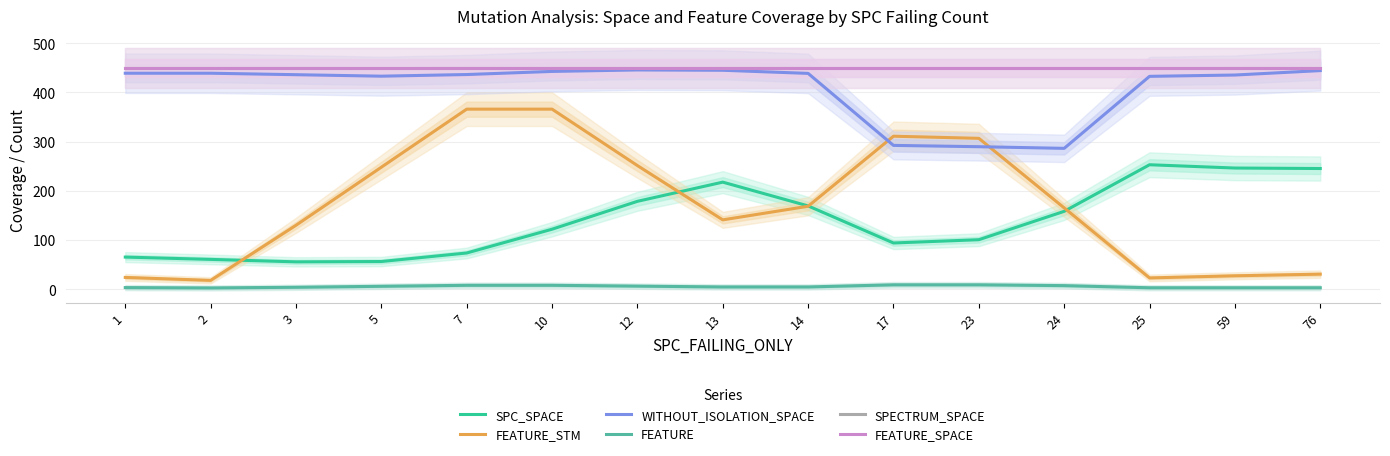

What is the difference between the highest and lowest values at 3?

445.0